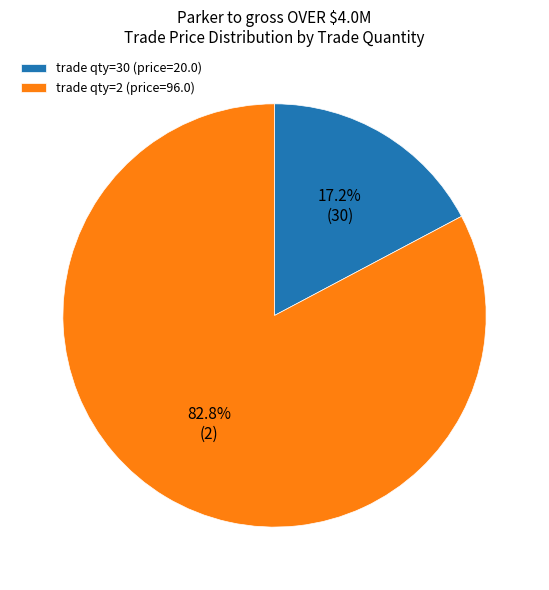

How much of the chart is everything except trade qty=30 (price=20.0)?

82.8%